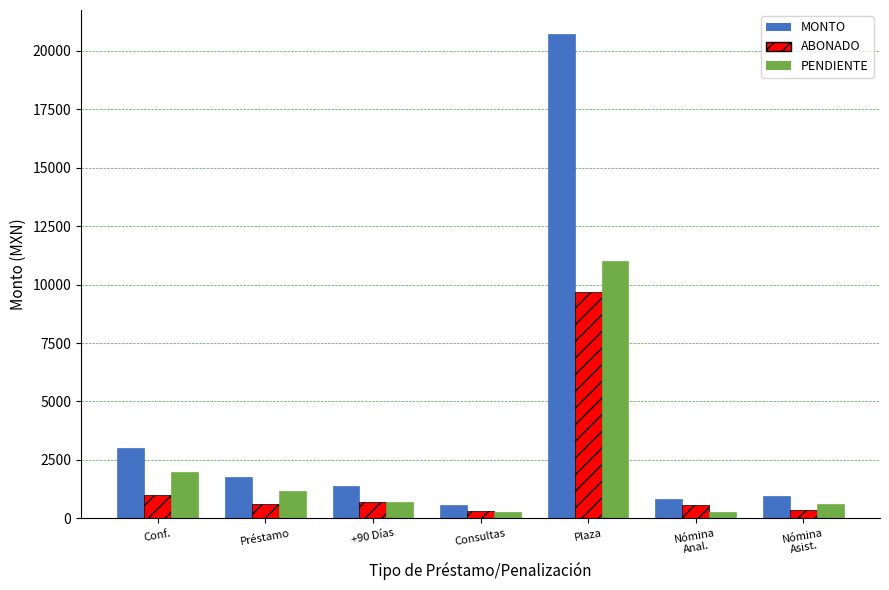

What is the average value of the ABONADO series?

1879.3